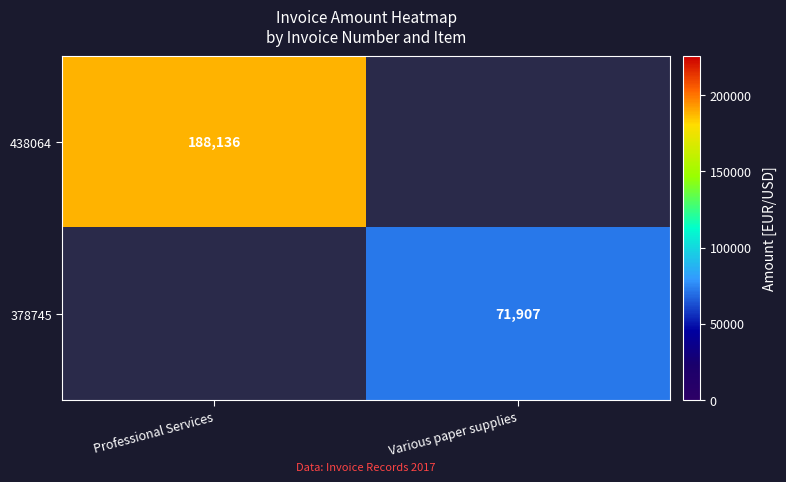

What is the greatest value displayed?

188136.0